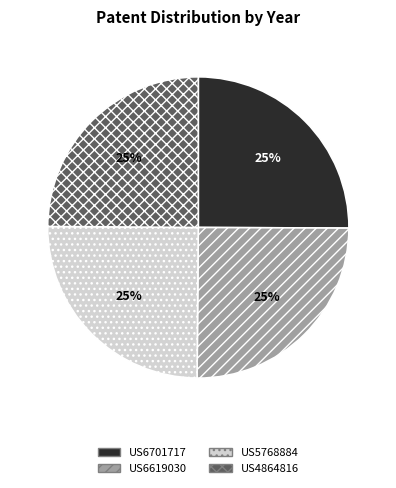

Does US6619030 account for over 50% of the chart?

No